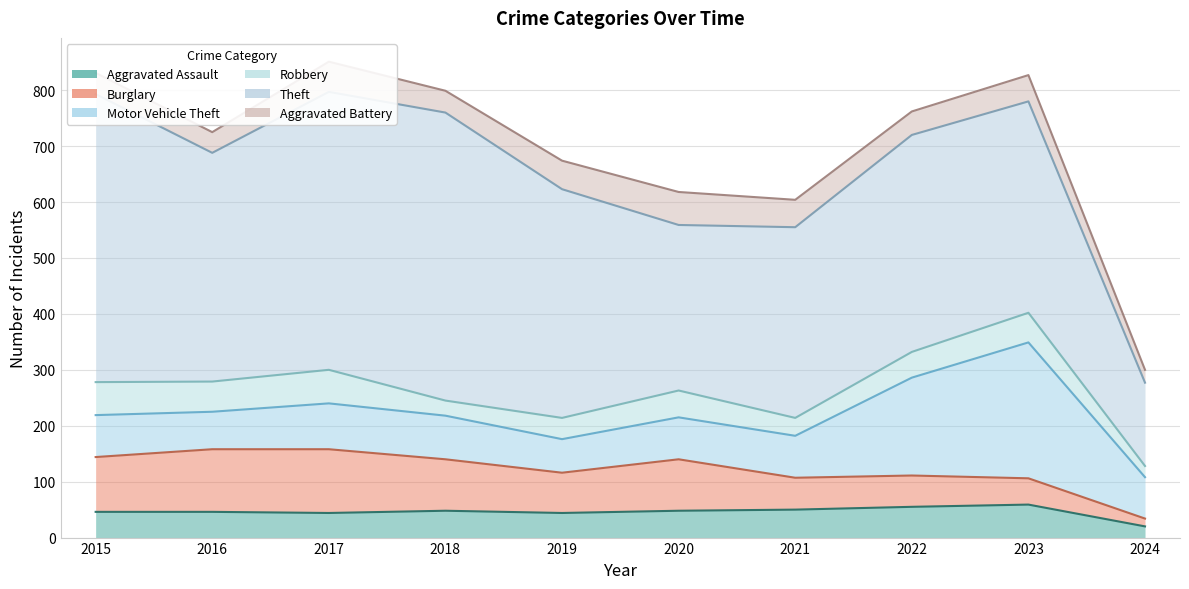

How many times do Burglary and Aggravated Assault cross each other?

1